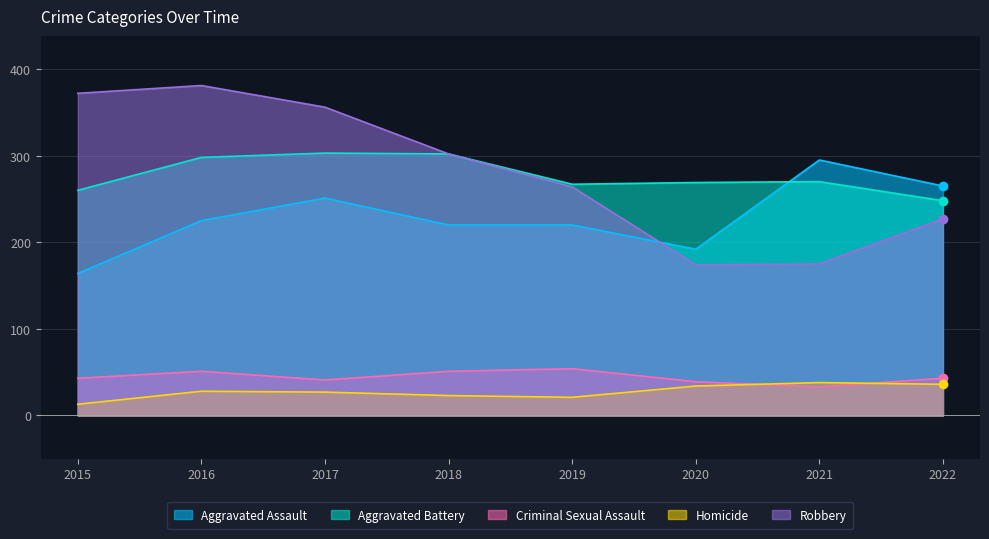

Rank the series at 2018 from highest to lowest value.

Aggravated Battery, Robbery, Aggravated Assault, Criminal Sexual Assault, Homicide